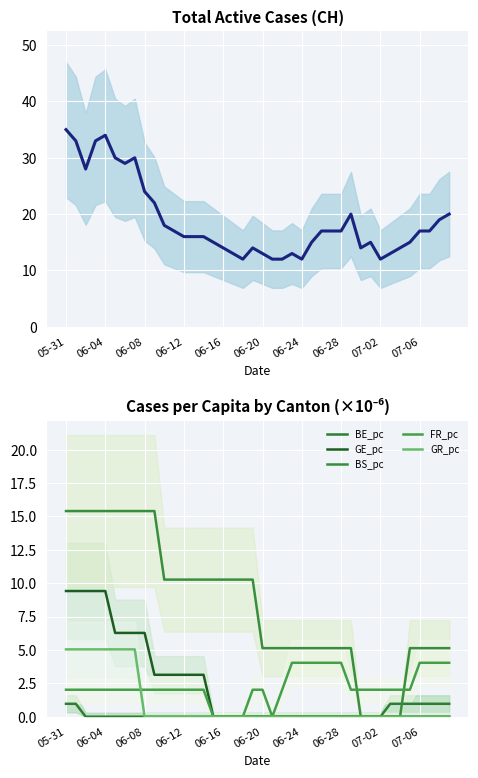

Rank the series at 37 from highest to lowest value.

CH, BS_pc, FR_pc, BE_pc, GE_pc, GR_pc